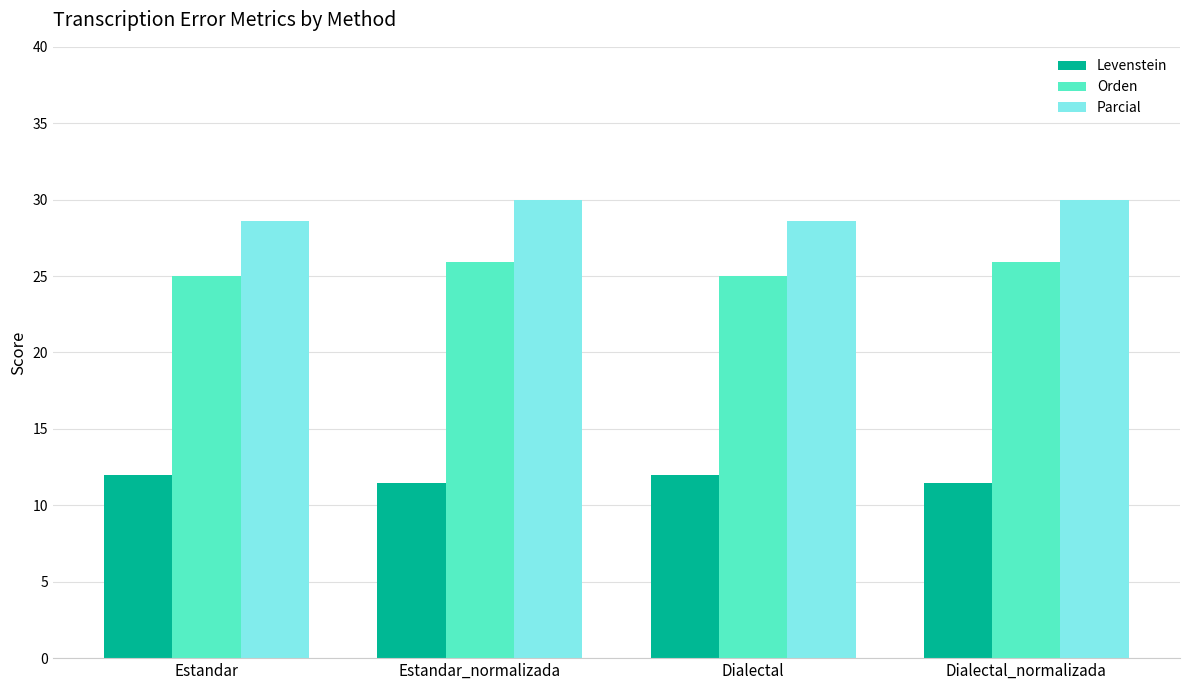

The value of Levenstein at Estandar_normalizada is 11.4. True or false?

True